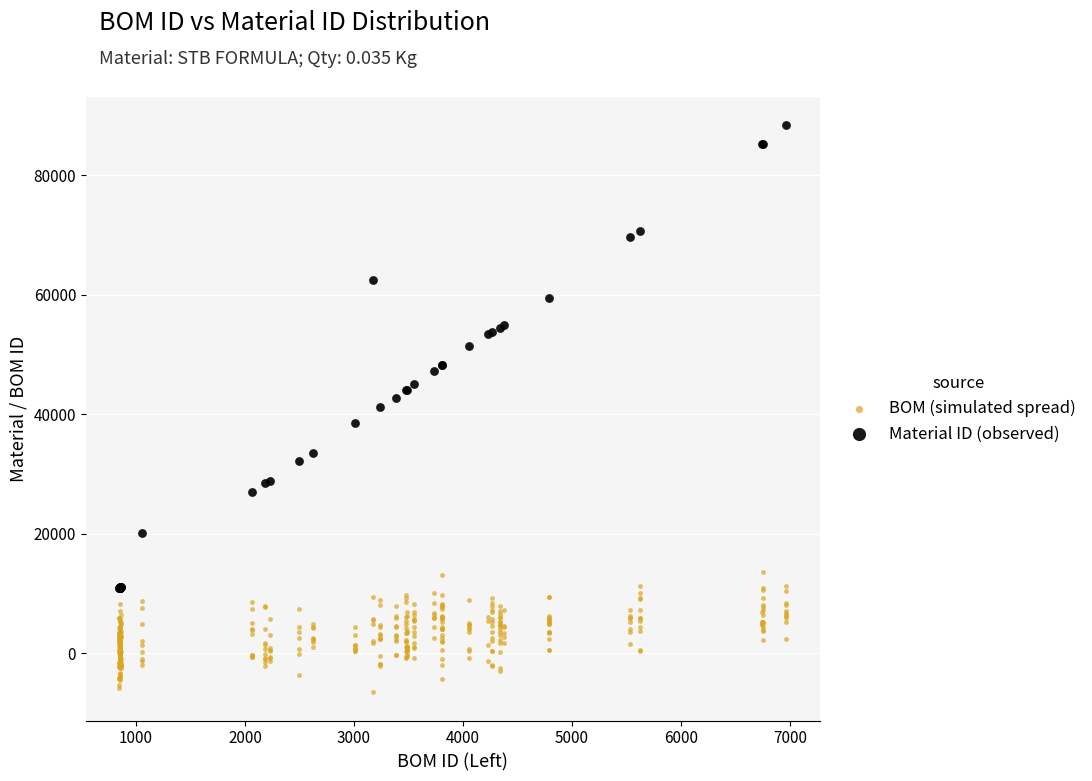

Which series contains the highest Y value?

Material ID (observed)